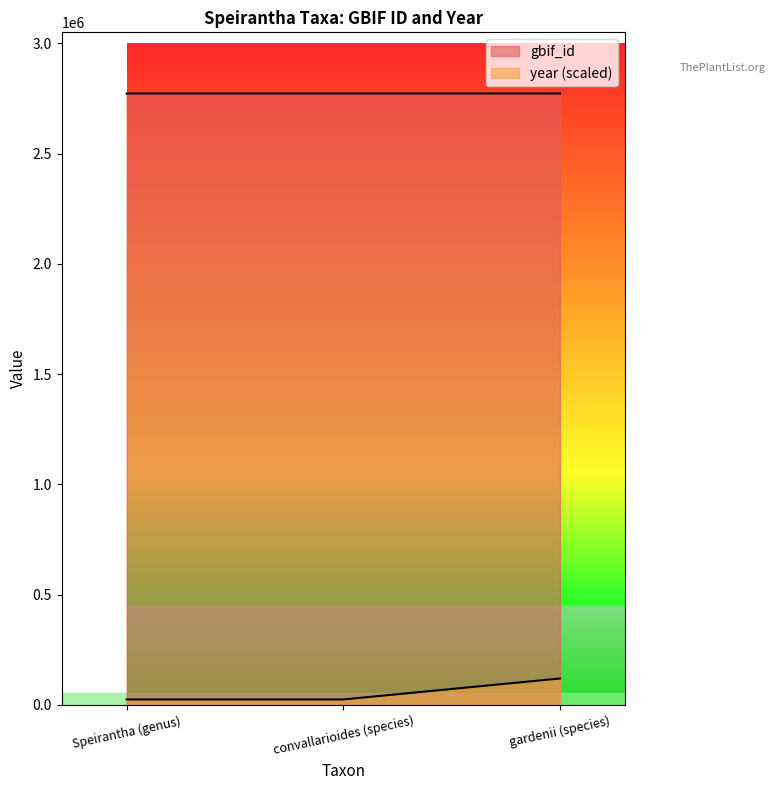

Reading left to right, extract all data points from this chart.

gbif_id: 2772848	2772850	2772849
year: 25000	25000	120000